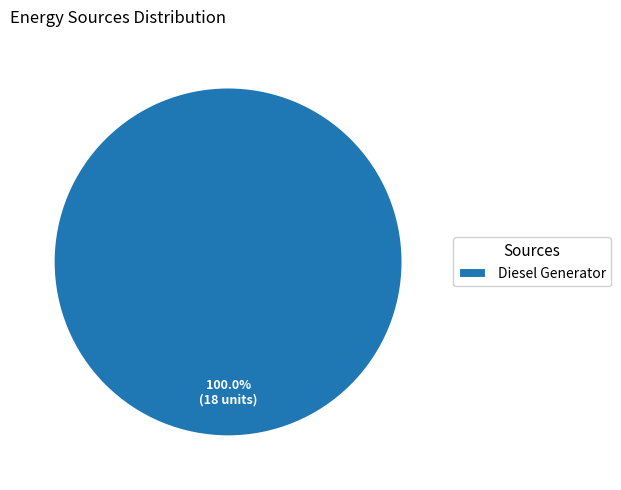

True or false: Diesel Generator accounts for 100% of the total.

True